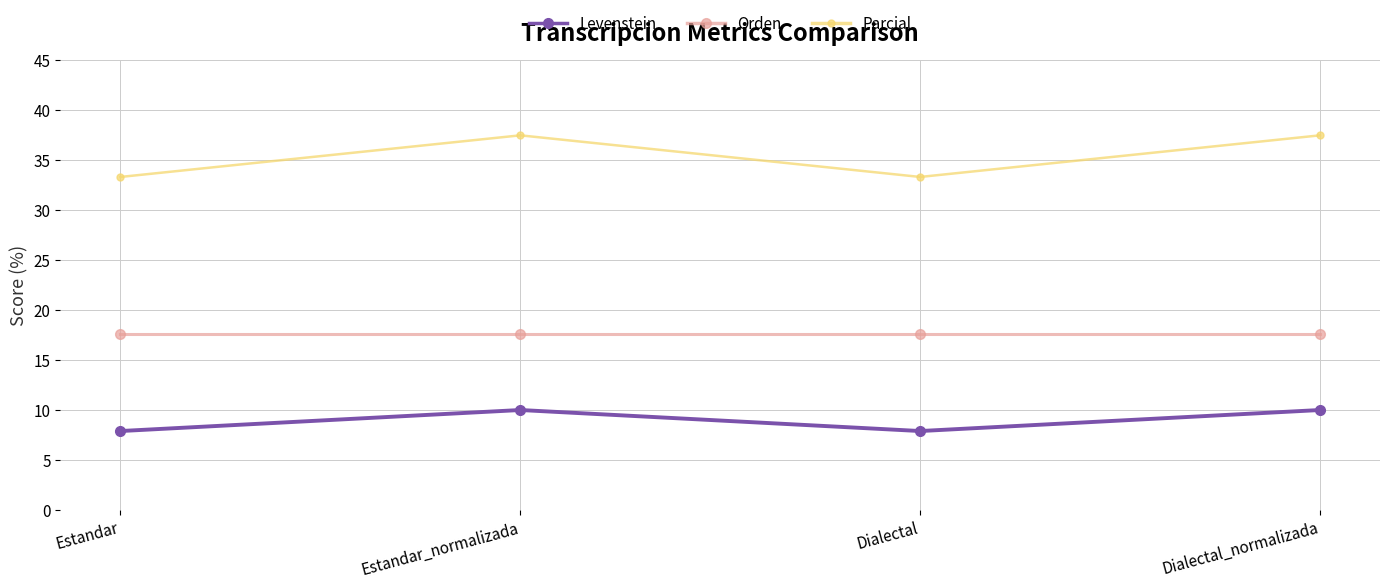

True or false: Parcial and Levenstein intersect in this chart.

False